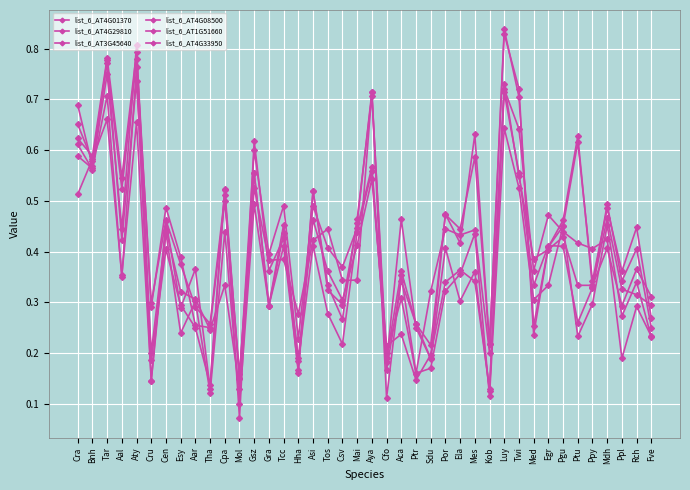

Which series has the widest spread of values?

list_6_AT1G51660